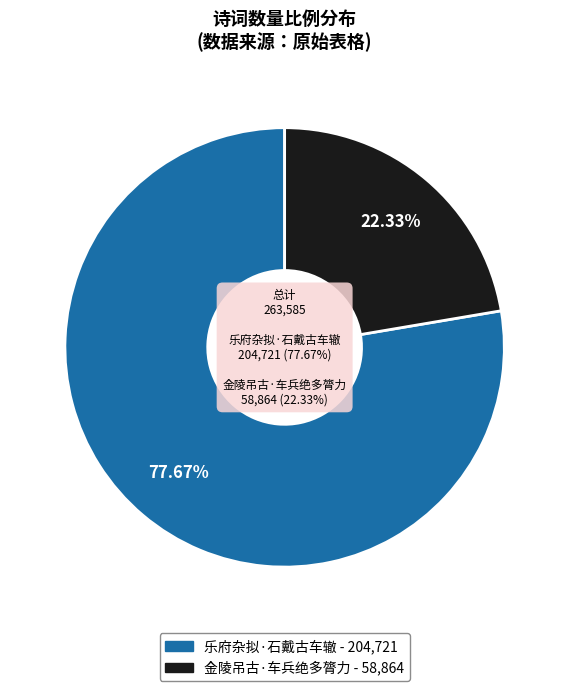

Rank the categories by value from lowest to highest.

金陵吊古·车兵绝多膂力, 乐府杂拟·石戴古车辙